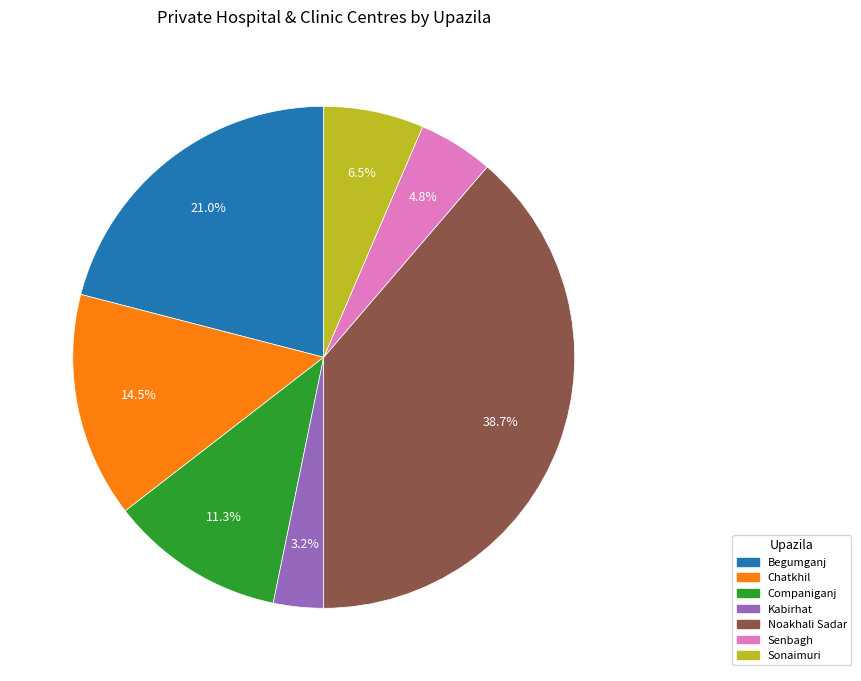

Is there any slice that represents more than half of the pie?

No